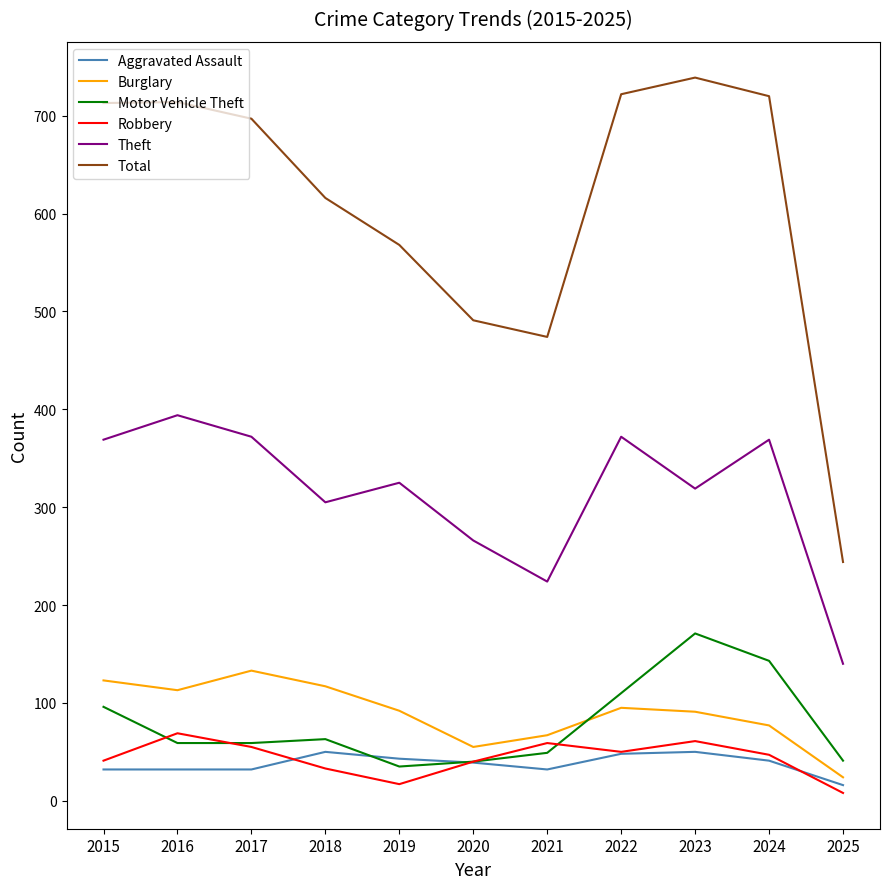

At how many categories does at least one series exceed 540?

8